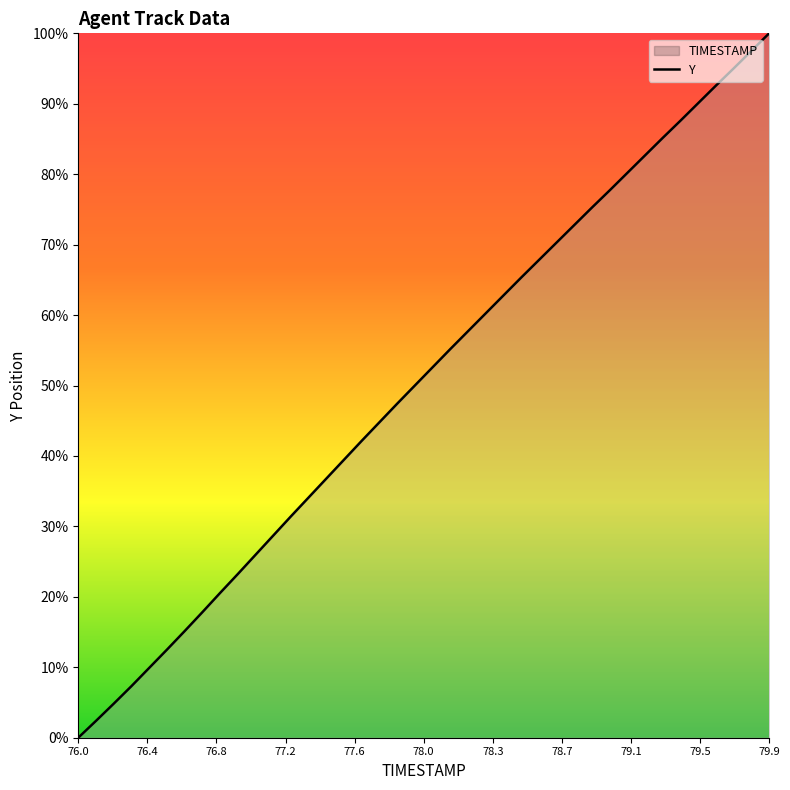

How many data points are above 52?

20